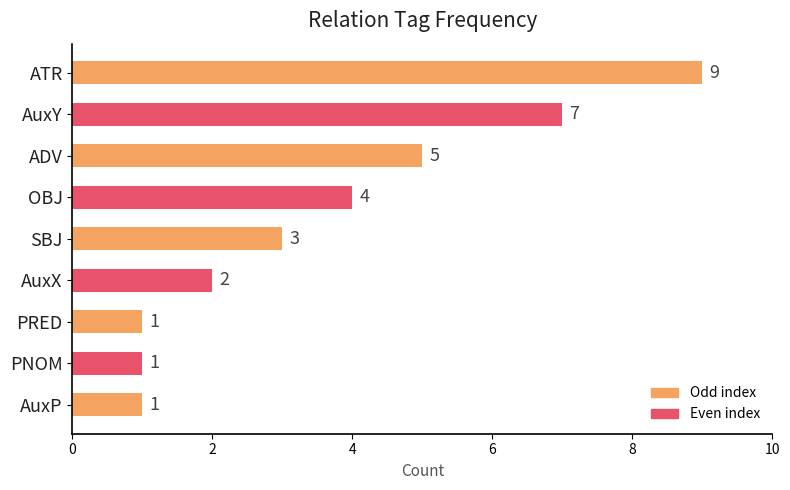

What is the difference between the maximum and minimum values?

8